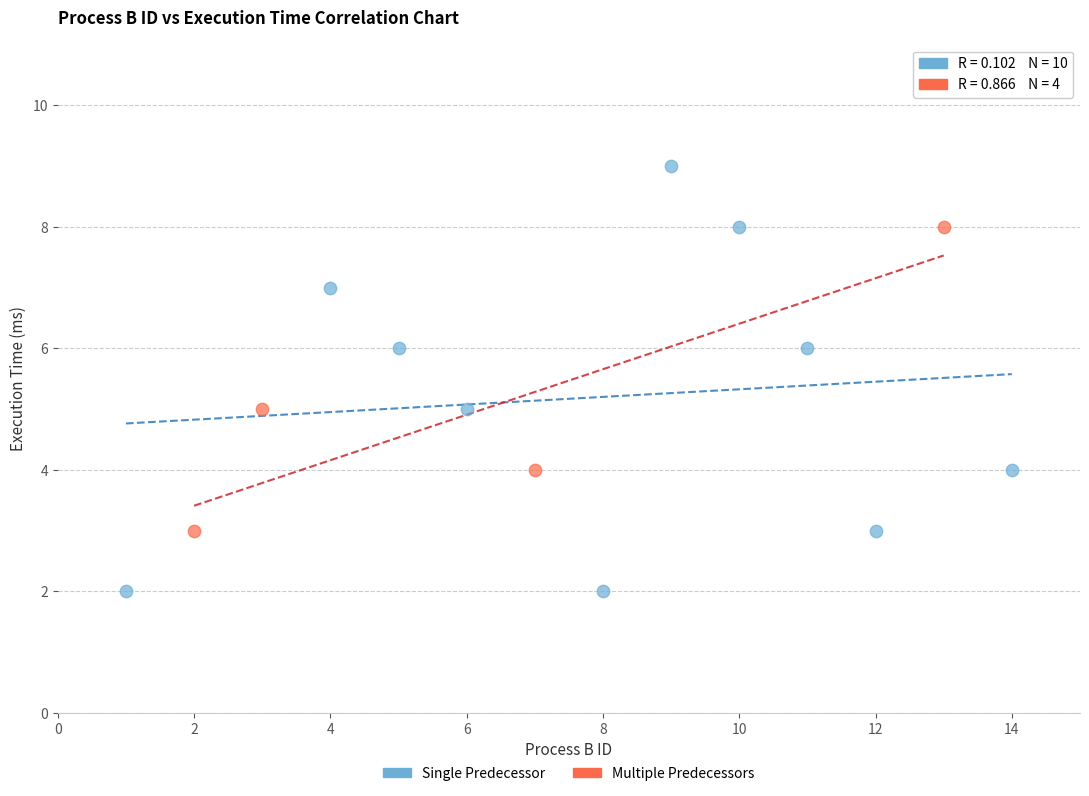

Which series contains the highest Y value?

Single Predecessor